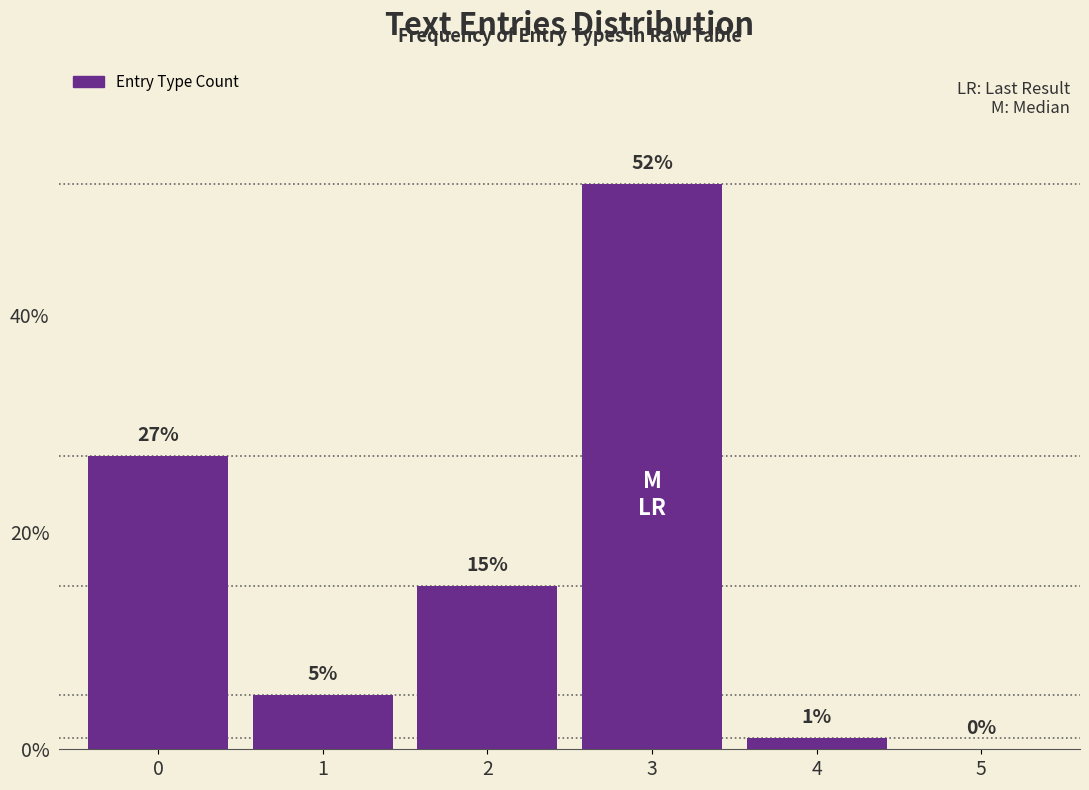

Reading right to left, extract all data points from this chart.

5=0	4=1	3=52	2=15	1=5	0=27